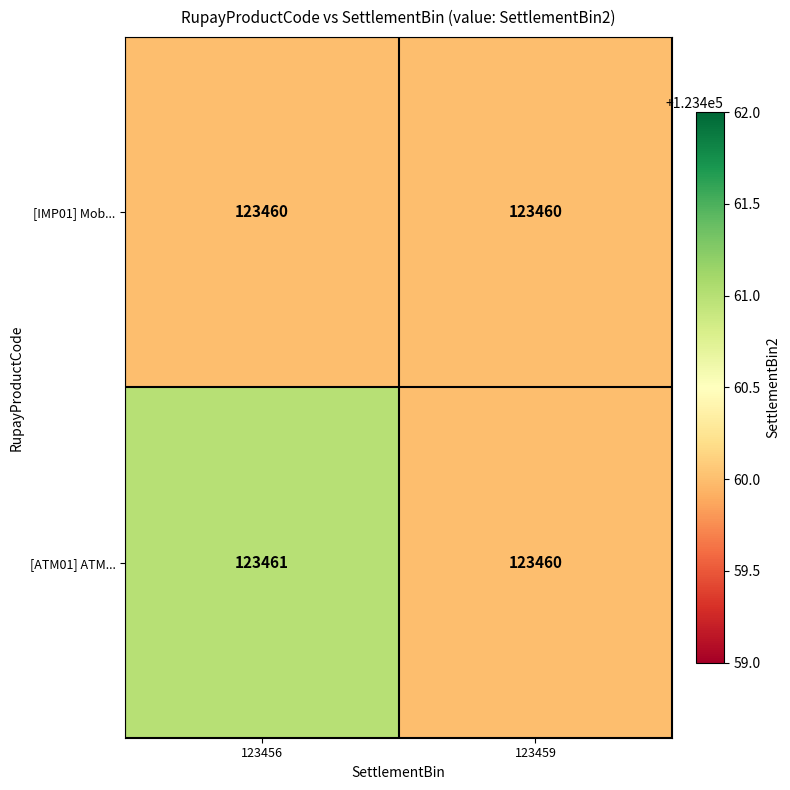

Rank the series by their maximum value, from highest to lowest.

[ATM01] ATM..., [IMP01] Mob...